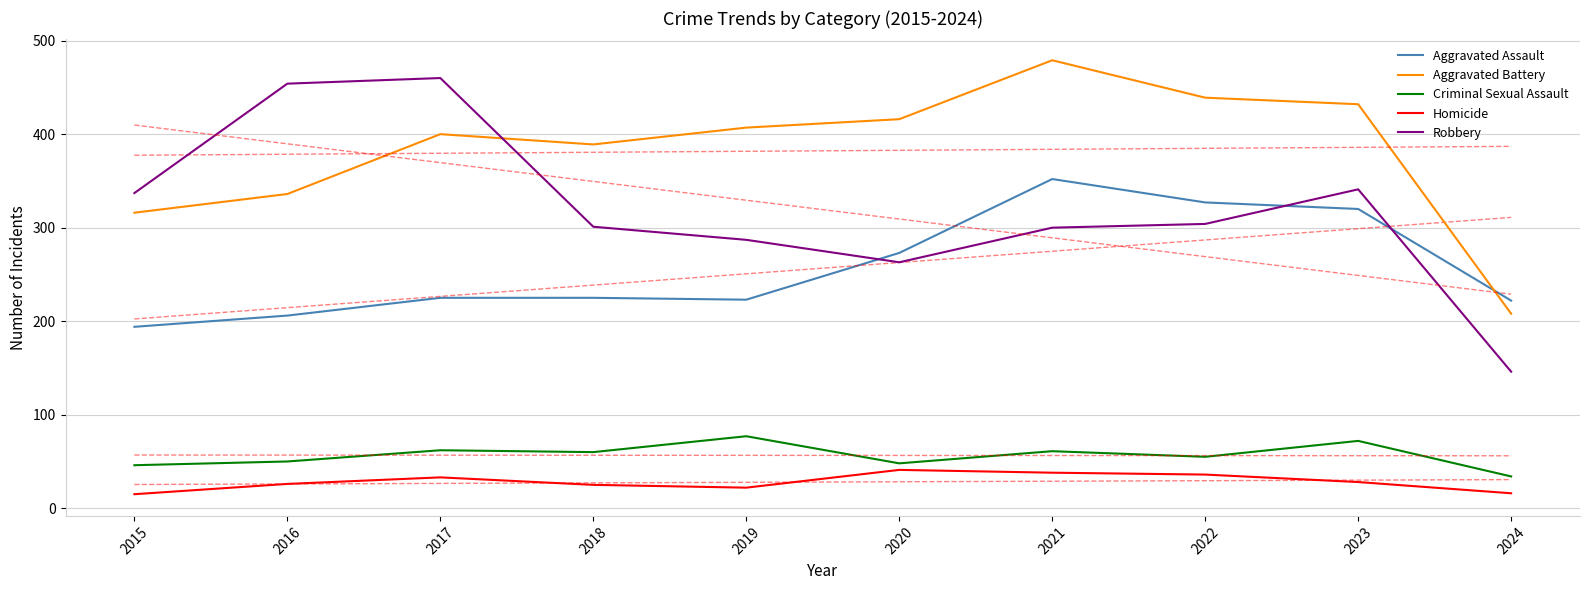

What is the average value of the Criminal Sexual Assault series?

56